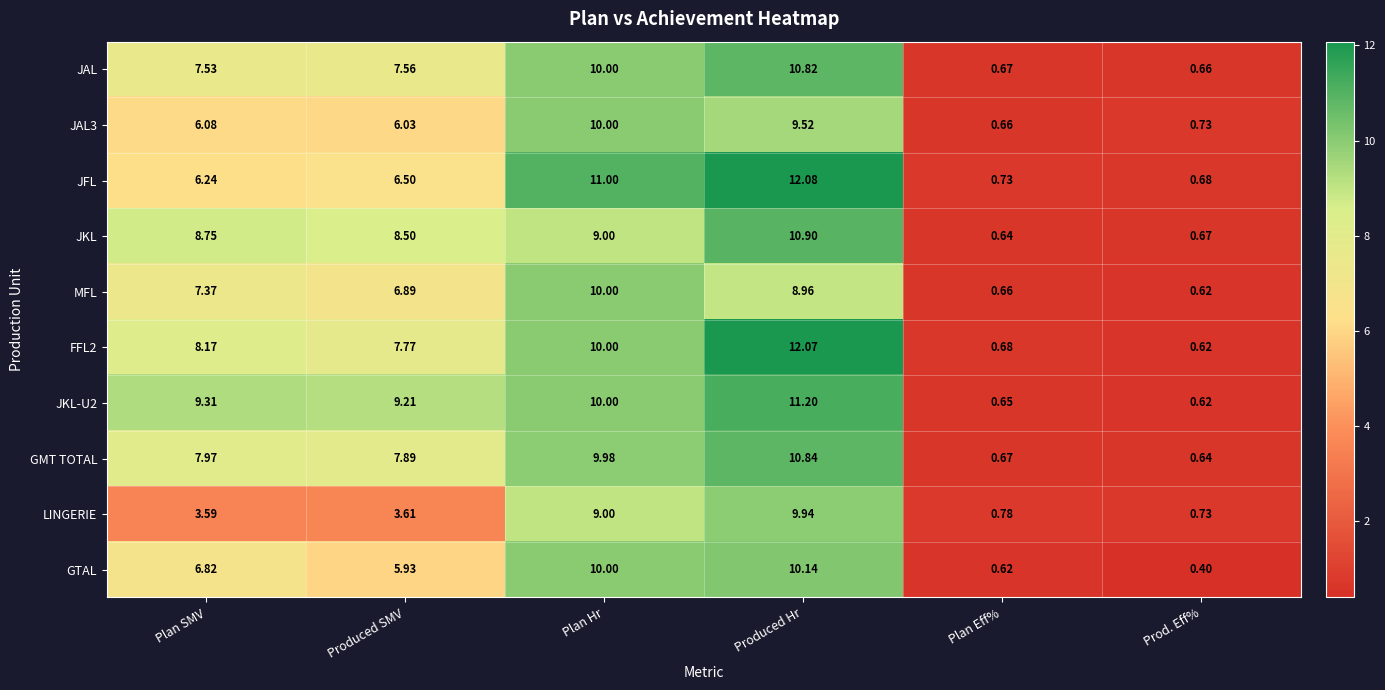

At which label does LINGERIE reach its minimum?

Prod. Eff%